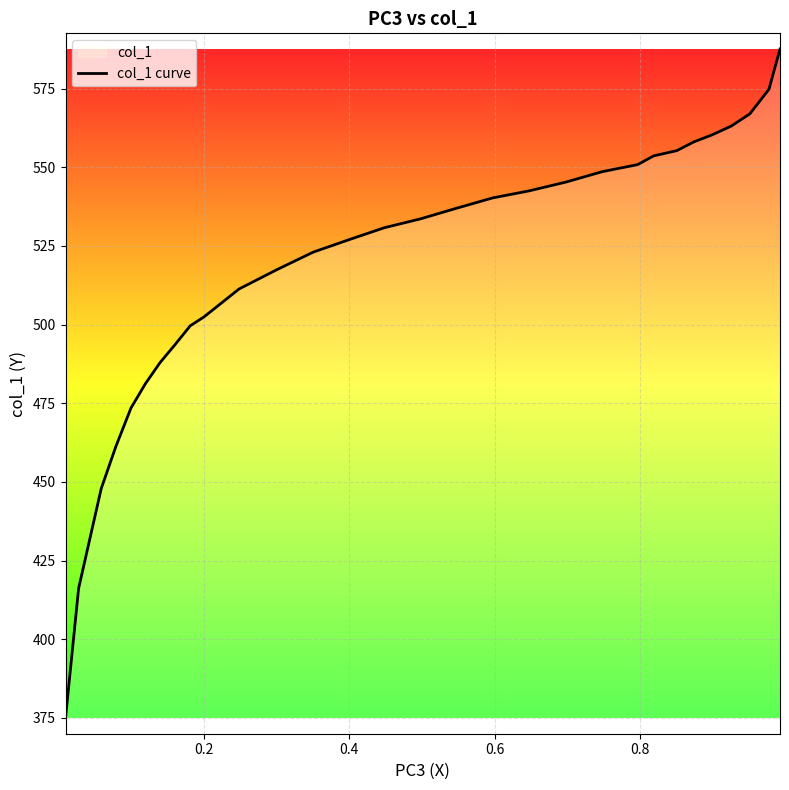

What is the greatest value displayed?

587.6